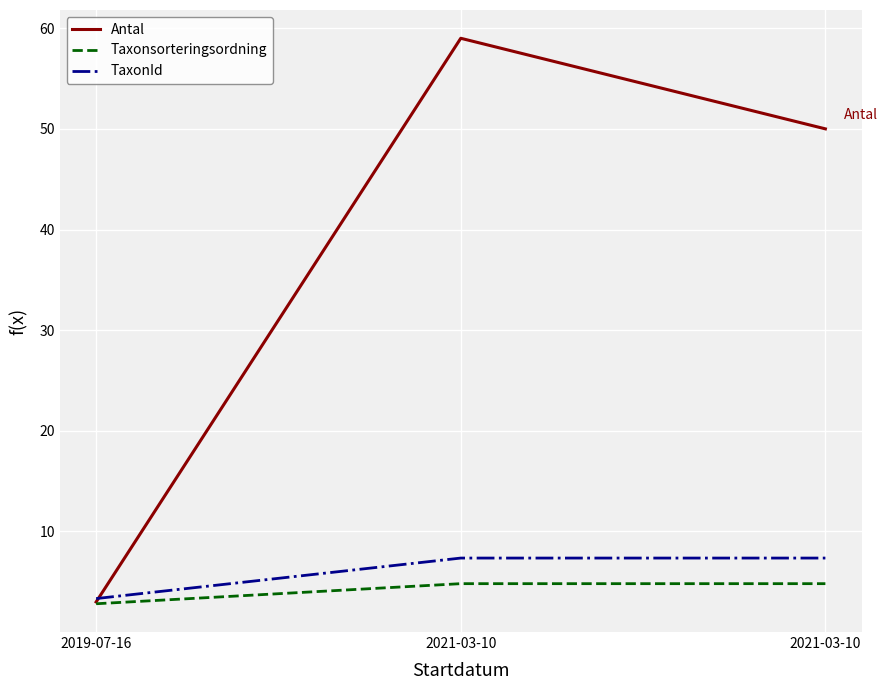

At how many categories does at least one series exceed 41?

2